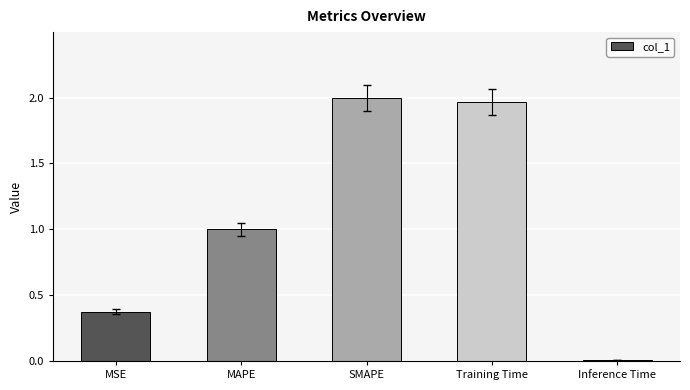

List the labels in order of value, smallest first.

Inference Time, MSE, MAPE, Training Time, SMAPE